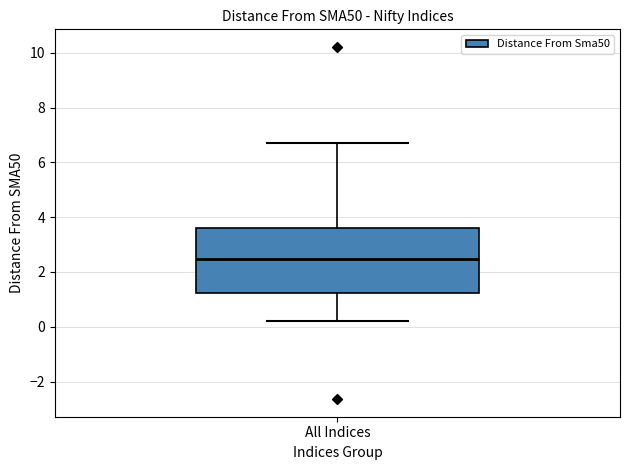

Where does the lower whisker of the box for All Indices end on the y-axis? The values are not printed on the chart, so give them approximately, as read against the axis.

0.2